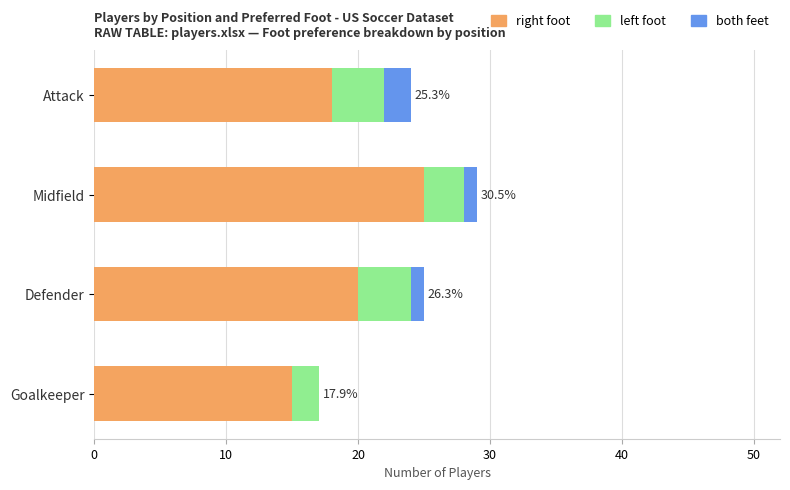

At which category is the sum across all series the highest?

Midfield